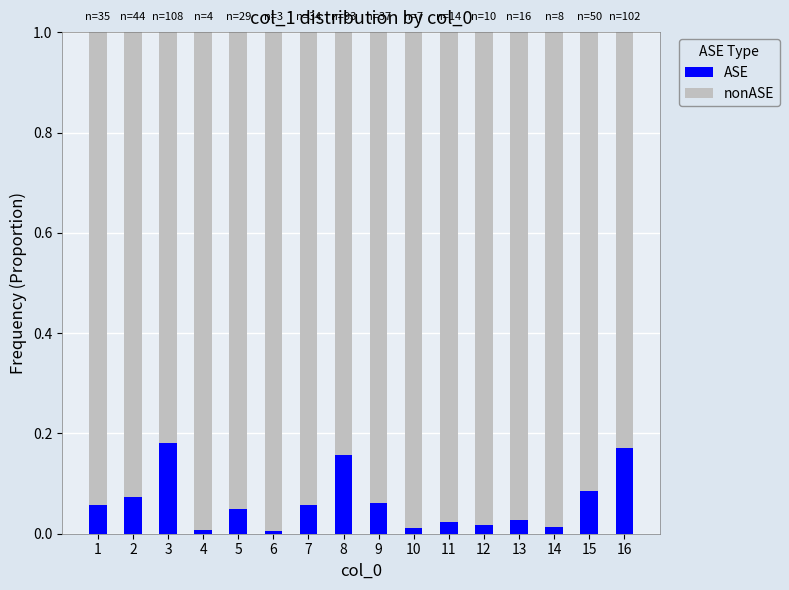

Is it true that ASE equals 0.1 at 5?

False